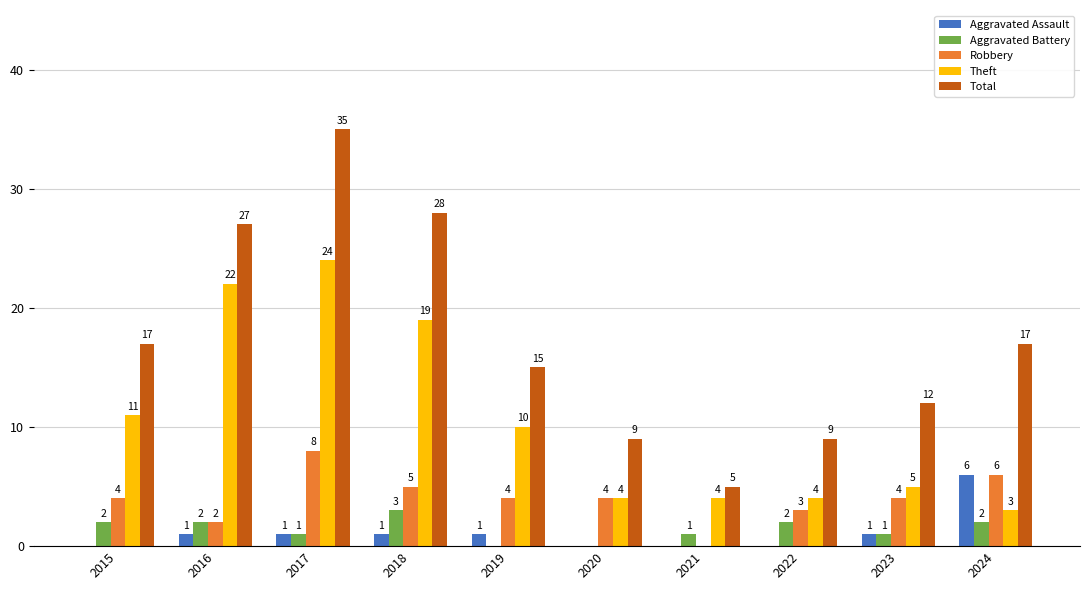

Are the bars horizontal?

No